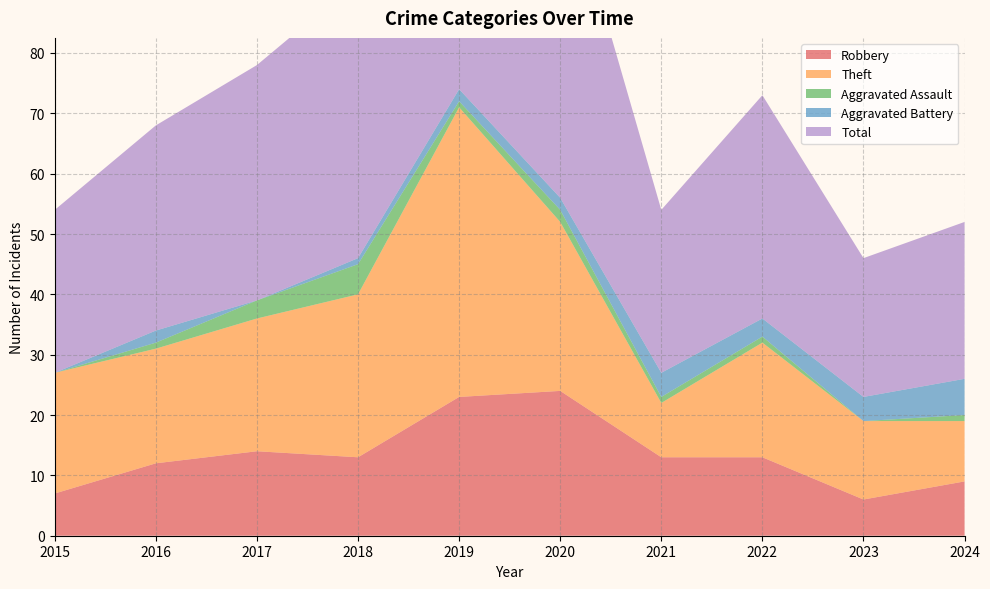

Reading left to right, transcribe all the data shown in this chart.

Robbery: 2015=7	2016=12	2017=14	2018=13	2019=23	2020=24	2021=13	2022=13	2023=6	2024=9
Theft: 2015=20	2016=19	2017=22	2018=27	2019=48	2020=28	2021=9	2022=19	2023=13	2024=10
Aggravated Assault: 2015=0	2016=1	2017=3	2018=5	2019=1	2020=2	2021=1	2022=1	2023=0	2024=1
Aggravated Battery: 2015=0	2016=2	2017=0	2018=1	2019=2	2020=2	2021=4	2022=3	2023=4	2024=6
Total: 2015=27	2016=34	2017=39	2018=46	2019=75	2020=56	2021=27	2022=37	2023=23	2024=26